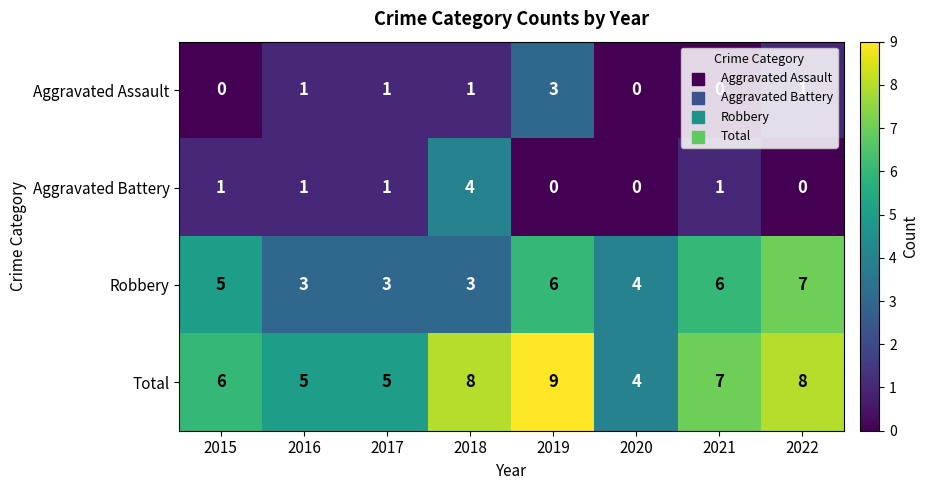

Which series has the largest range (max minus min)?

Total